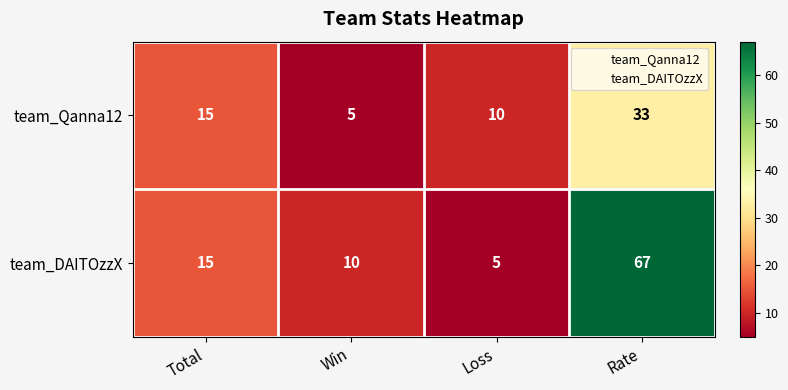

The team_DAITOzzX series shows 15 at Total. True or false?

True